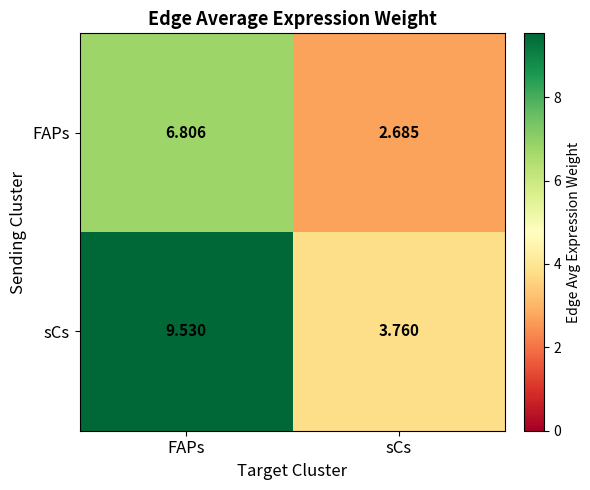

Which series changed the most between FAPs and sCs?

sCs